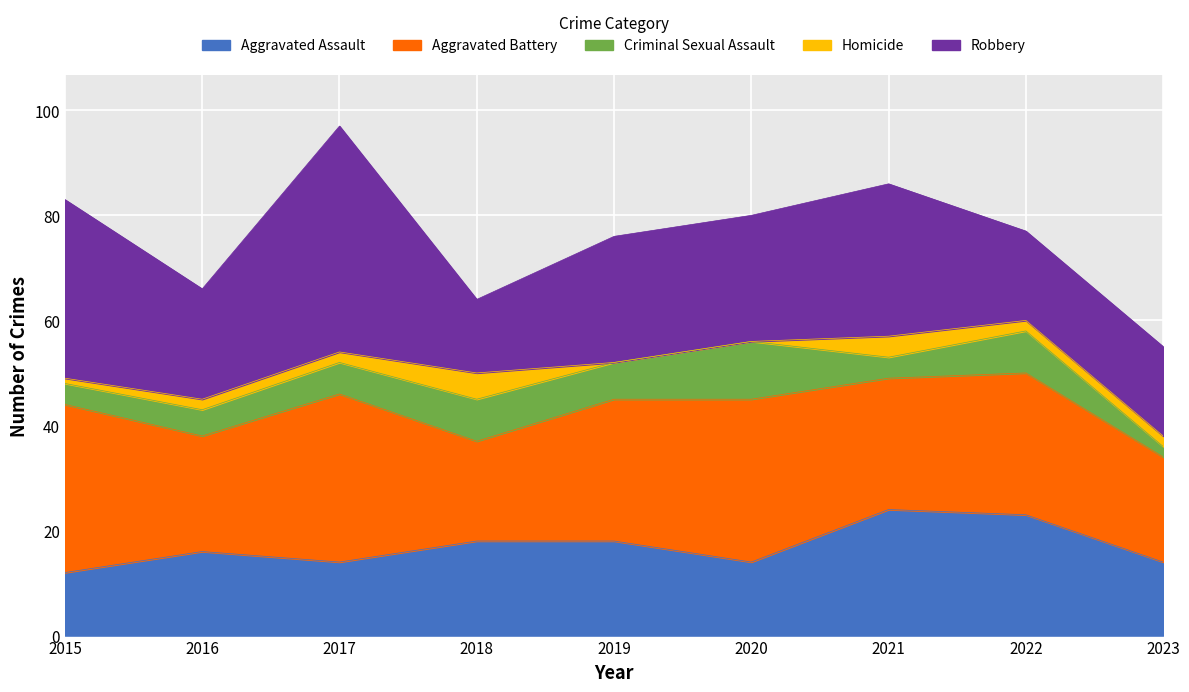

Reading left to right, transcribe all the data shown in this chart.

Aggravated Assault: 12	16	14	18	18	14	24	23	14
Aggravated Battery: 32	22	32	19	27	31	25	27	20
Criminal Sexual Assault: 4	5	6	8	7	11	4	8	2
Homicide: 1	2	2	5	0	0	4	2	2
Robbery: 34	21	43	14	24	24	29	17	17